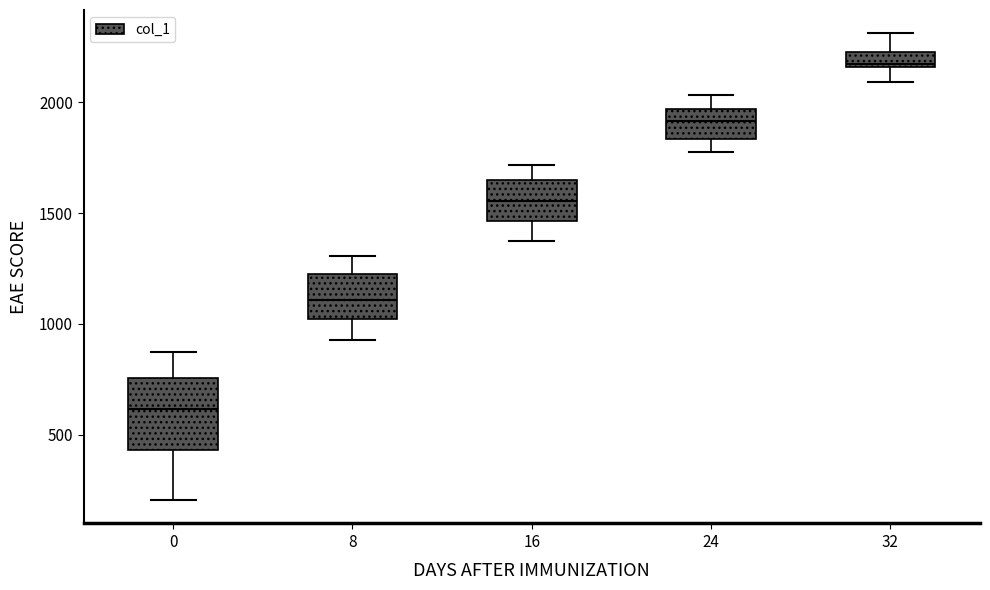

Which box has the highest median line?

32